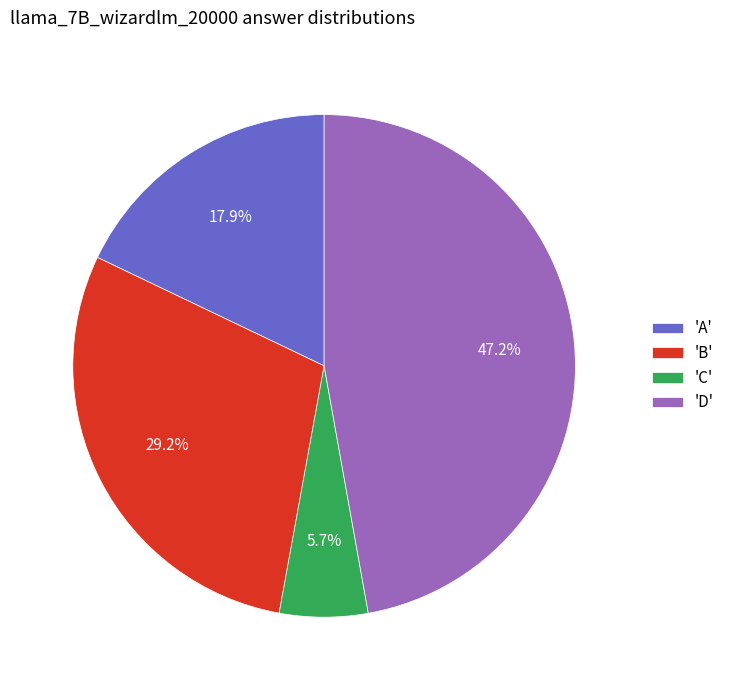

What is the largest slice in the pie chart?

'D'